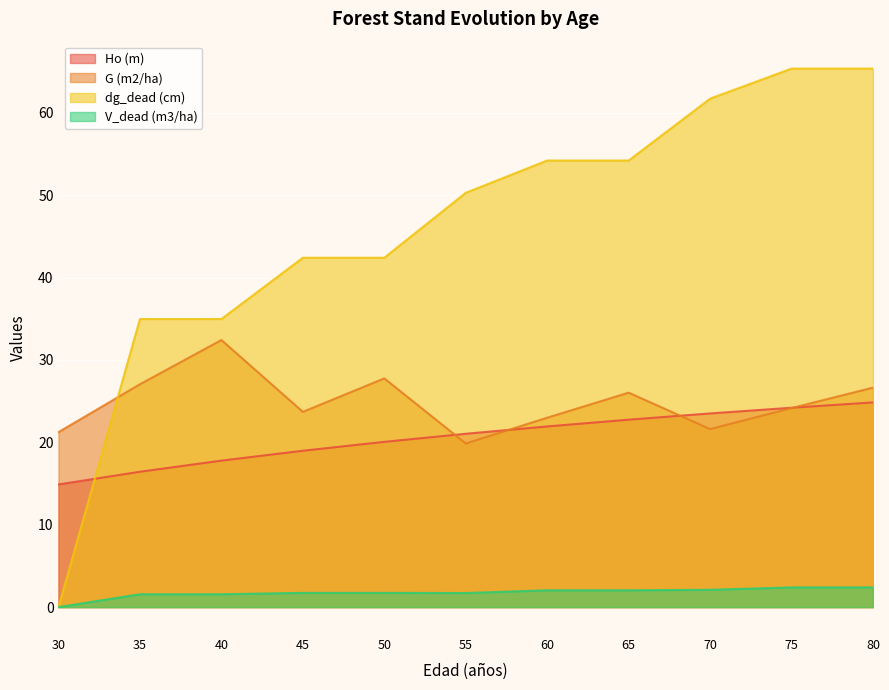

Between 45 and 80, which series saw the biggest shift?

dg_dead (cm)